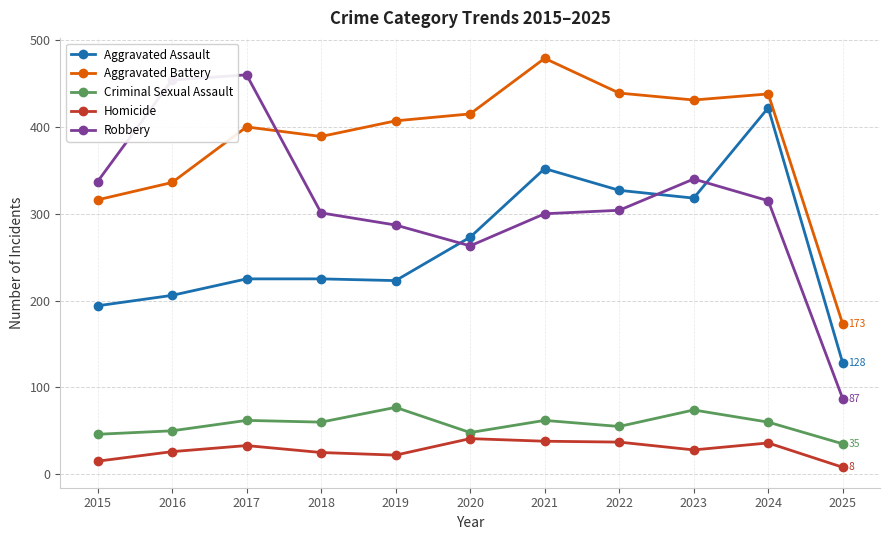

How many data points in Homicide are less than 28?

5